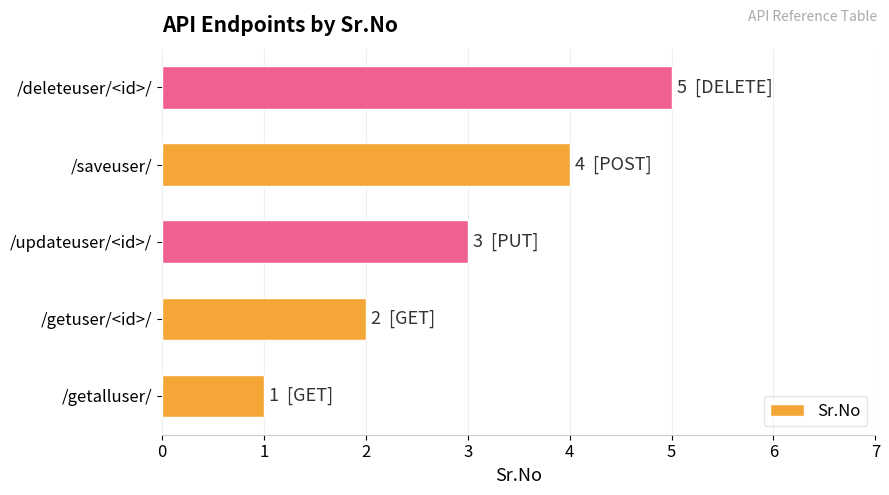

What is the change in value from /getalluser/ to /deleteuser/<id>/?

+4